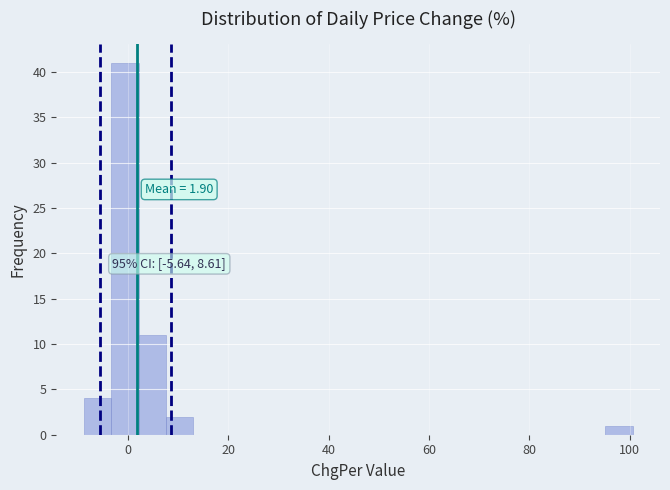

Read against the x-axis, roughly where is the centre of the tallest bar?

0